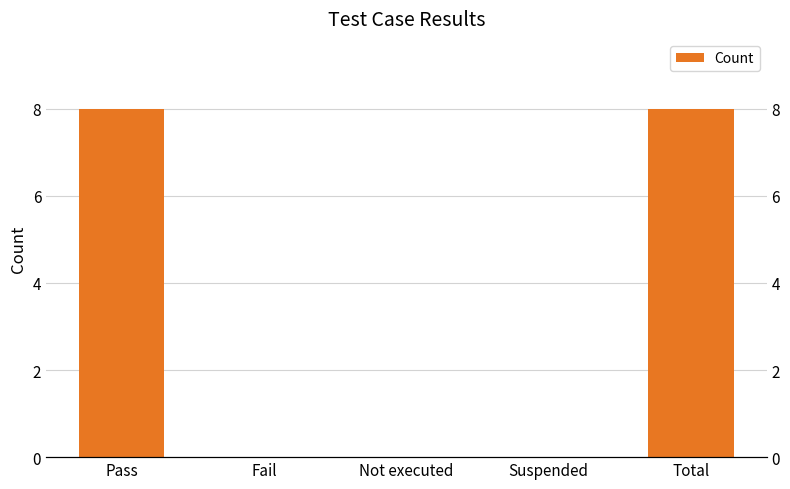

List the labels in order of value, largest first.

Pass, Total, Fail, Not executed, Suspended